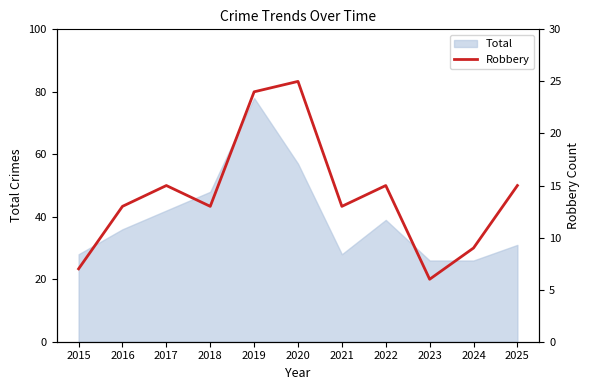

Which category has the lowest value across all series?

2023